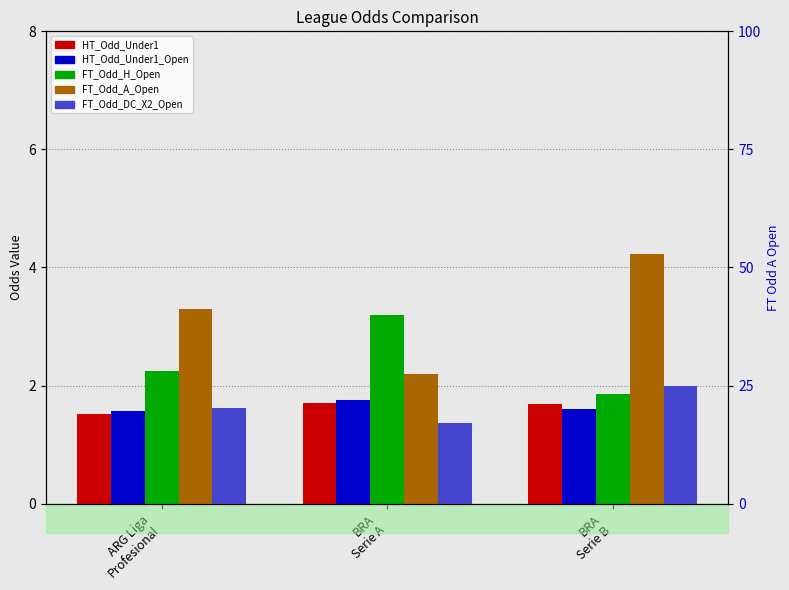

Are the bars horizontal?

No